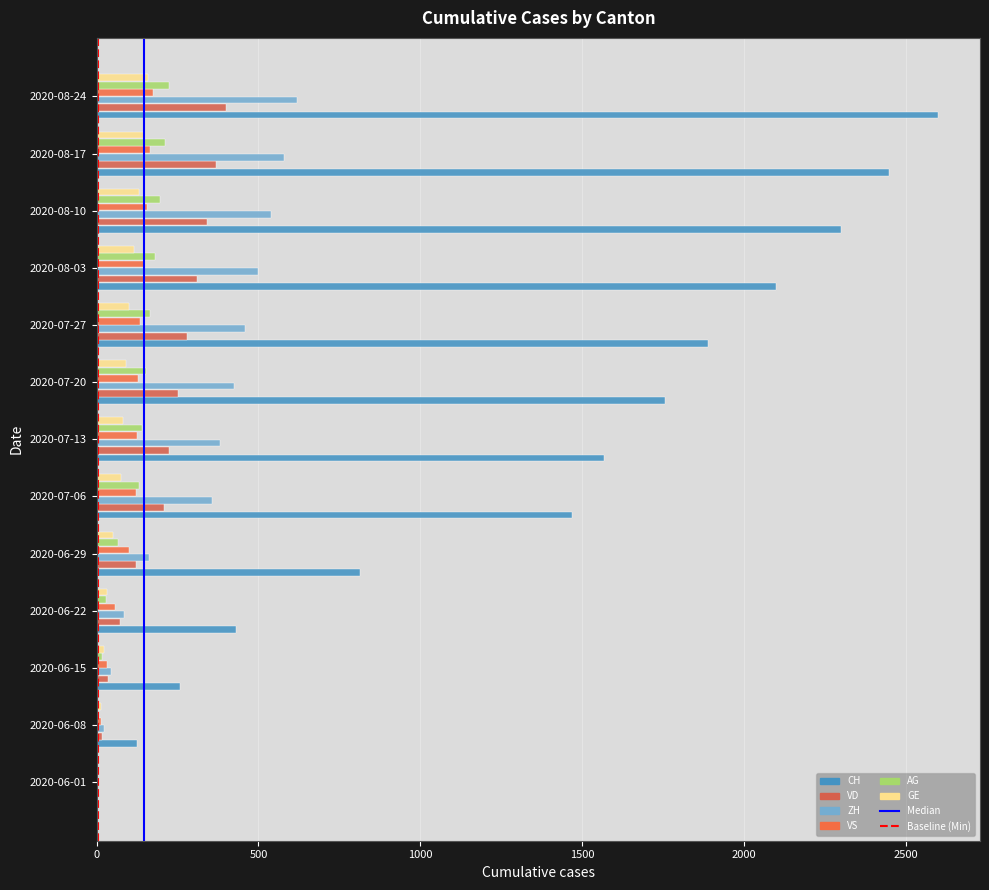

Reading left to right, list all the values displayed in this chart.

CH: 2020-06-01=3	2020-06-08=125	2020-06-15=258	2020-06-22=431	2020-06-29=814	2020-07-06=1469	2020-07-13=1568	2020-07-20=1758	2020-07-27=1888	2020-08-03=2100	2020-08-10=2300	2020-08-17=2450	2020-08-24=2600
VD: 2020-06-01=0	2020-06-08=16	2020-06-15=35	2020-06-22=71	2020-06-29=121	2020-07-06=208	2020-07-13=224	2020-07-20=252	2020-07-27=280	2020-08-03=310	2020-08-10=340	2020-08-17=370	2020-08-24=400
ZH: 2020-06-01=0	2020-06-08=23	2020-06-15=45	2020-06-22=83	2020-06-29=162	2020-07-06=357	2020-07-13=382	2020-07-20=424	2020-07-27=460	2020-08-03=500	2020-08-10=540	2020-08-17=580	2020-08-24=620
VS: 2020-06-01=1	2020-06-08=14	2020-06-15=32	2020-06-22=56	2020-06-29=101	2020-07-06=123	2020-07-13=126	2020-07-20=128	2020-07-27=135	2020-08-03=145	2020-08-10=155	2020-08-17=165	2020-08-24=175
AG: 2020-06-01=0	2020-06-08=5	2020-06-15=17	2020-06-22=28	2020-06-29=65	2020-07-06=132	2020-07-13=140	2020-07-20=153	2020-07-27=165	2020-08-03=180	2020-08-10=195	2020-08-17=210	2020-08-24=225
GE: 2020-06-01=1	2020-06-08=14	2020-06-15=22	2020-06-22=32	2020-06-29=52	2020-07-06=76	2020-07-13=80	2020-07-20=92	2020-07-27=100	2020-08-03=115	2020-08-10=130	2020-08-17=145	2020-08-24=160